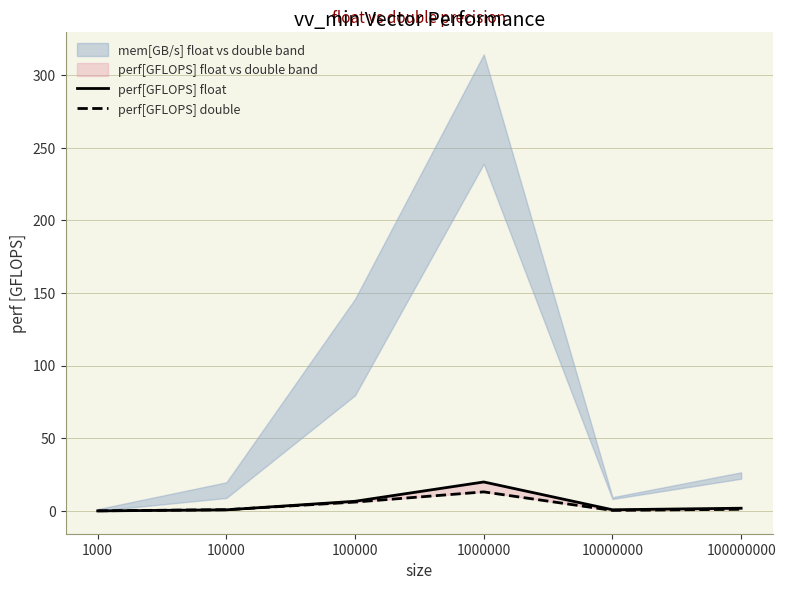

Reading left to right, what are all the values shown in this chart?

perf[GFLOPS] float: 1000=0.0	10000=0.7	100000=6.6	1000000=19.9	10000000=0.8	100000000=1.8
perf[GFLOPS] double: 1000=0.1	10000=0.8	100000=6.1	1000000=13.1	10000000=0.3	100000000=1.1